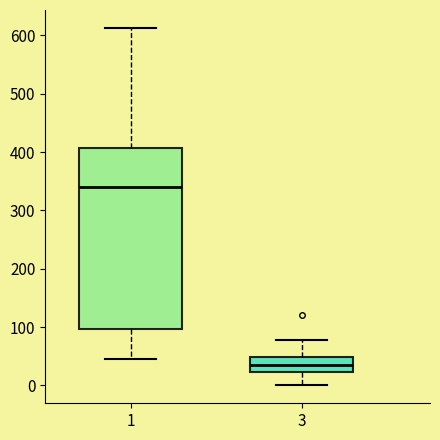

Reading left to right, read every box against the y-axis: the position of its median line, the range the box covers, and the ends of its whiskers. The values are not printed on the chart, so give them approximately, as read against the axis.

1: median 340, box 100 to 410, whiskers 50 to 610
3: median 30, box 20 to 50, whiskers 0 to 80